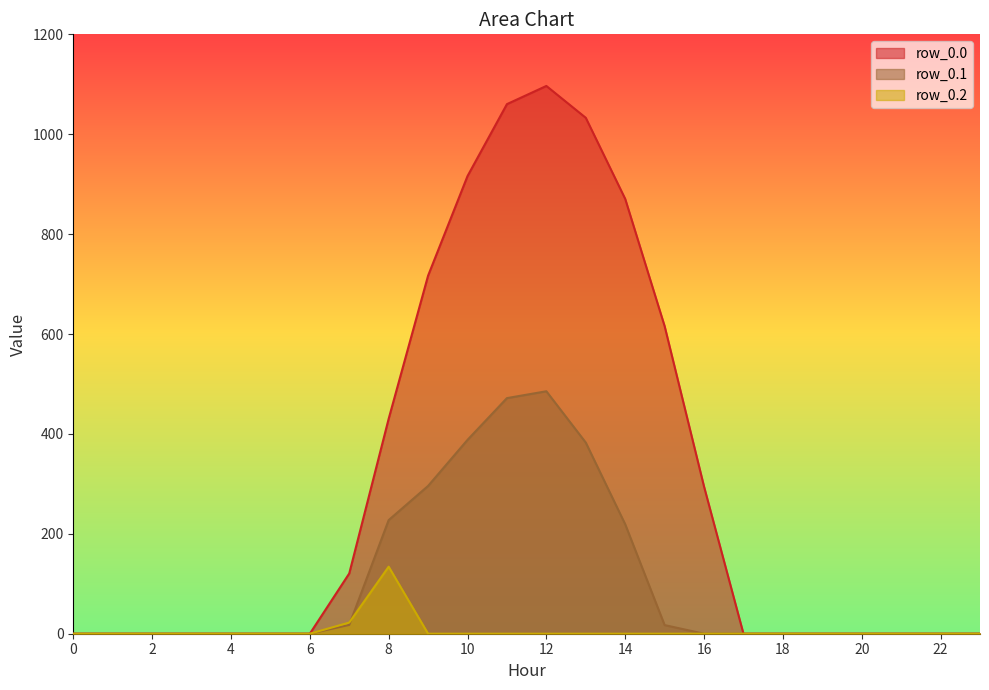

What is the difference between the row_0.2 values at 22 and 8?

134.2